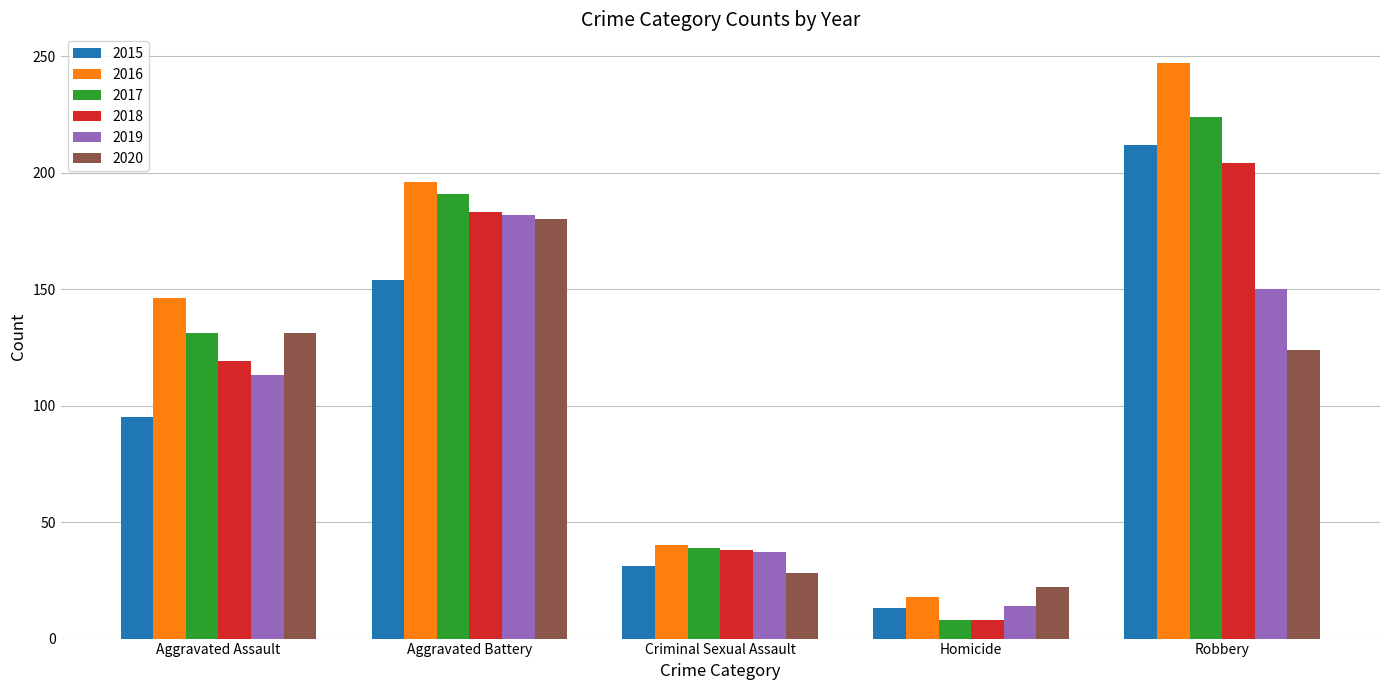

At which label is 2018 closest to 106?

Aggravated Assault